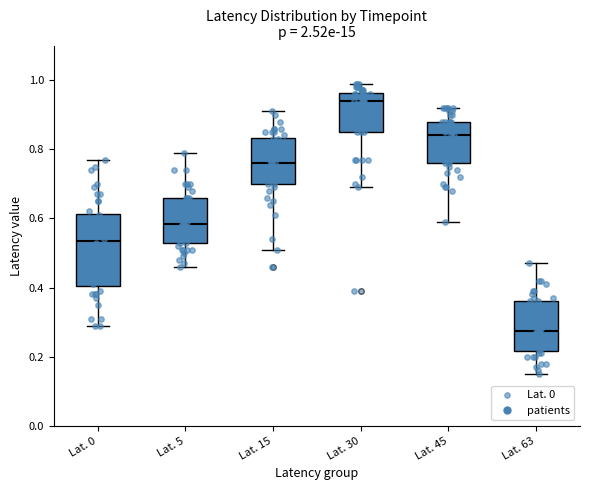

Reading left to right, transcribe this box plot: for each box, give where its median line is, the range the box spans, and where its two whiskers end, as read against the y-axis. The values are not printed on the chart, so give them approximately, as read against the axis.

Lat. 0: median 0.54, box 0.40 to 0.62, whiskers 0.30 to 0.78
Lat. 5: median 0.58, box 0.52 to 0.66, whiskers 0.46 to 0.80
Lat. 15: median 0.76, box 0.70 to 0.84, whiskers 0.52 to 0.92
Lat. 30: median 0.94, box 0.86 to 0.96, whiskers 0.70 to 1.00
Lat. 45: median 0.84, box 0.76 to 0.88, whiskers 0.60 to 0.92
Lat. 63: median 0.28, box 0.22 to 0.36, whiskers 0.16 to 0.48